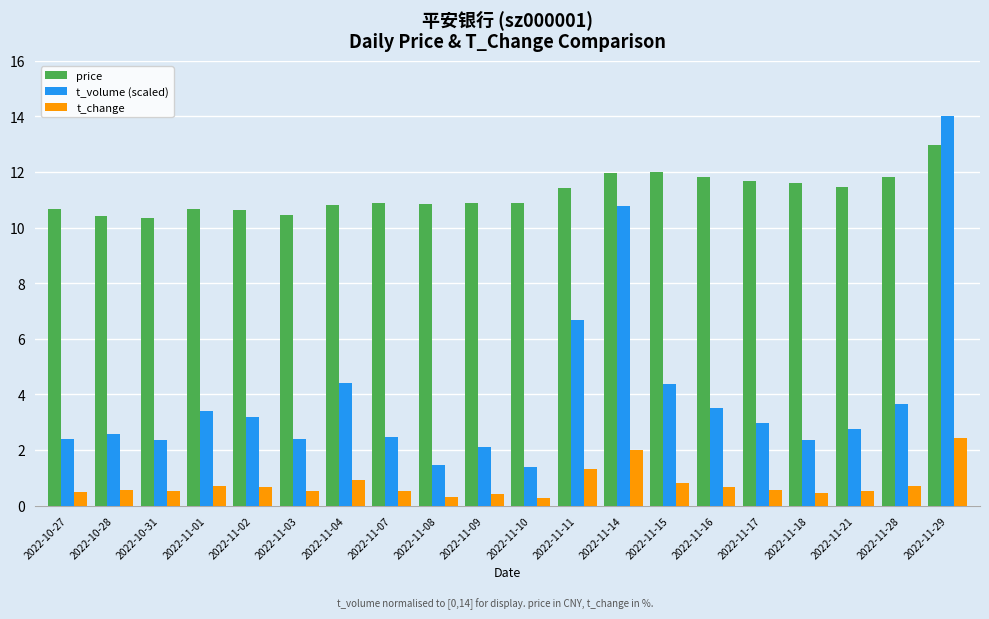

List the series in order of their overall mean, lowest first.

t_change, t_volume (scaled), price